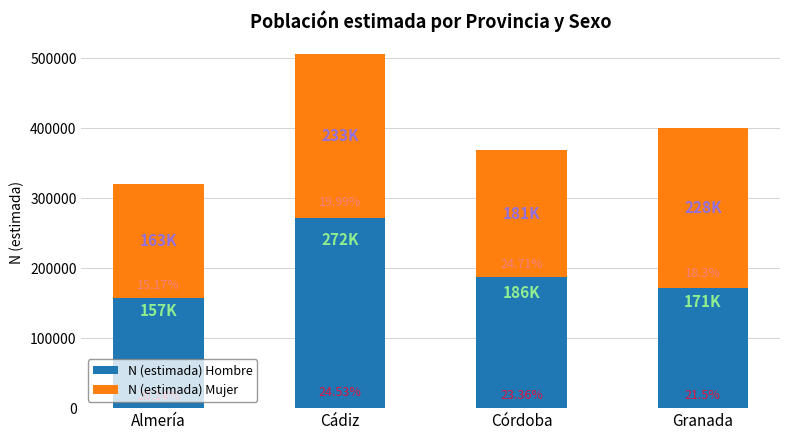

Does the chart contain stacked bars?

Yes